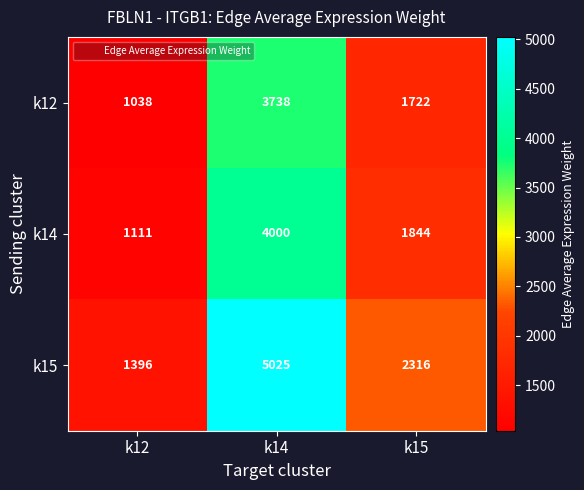

Is the value of k15 at k15 greater than the value of k12 at k12?

Yes